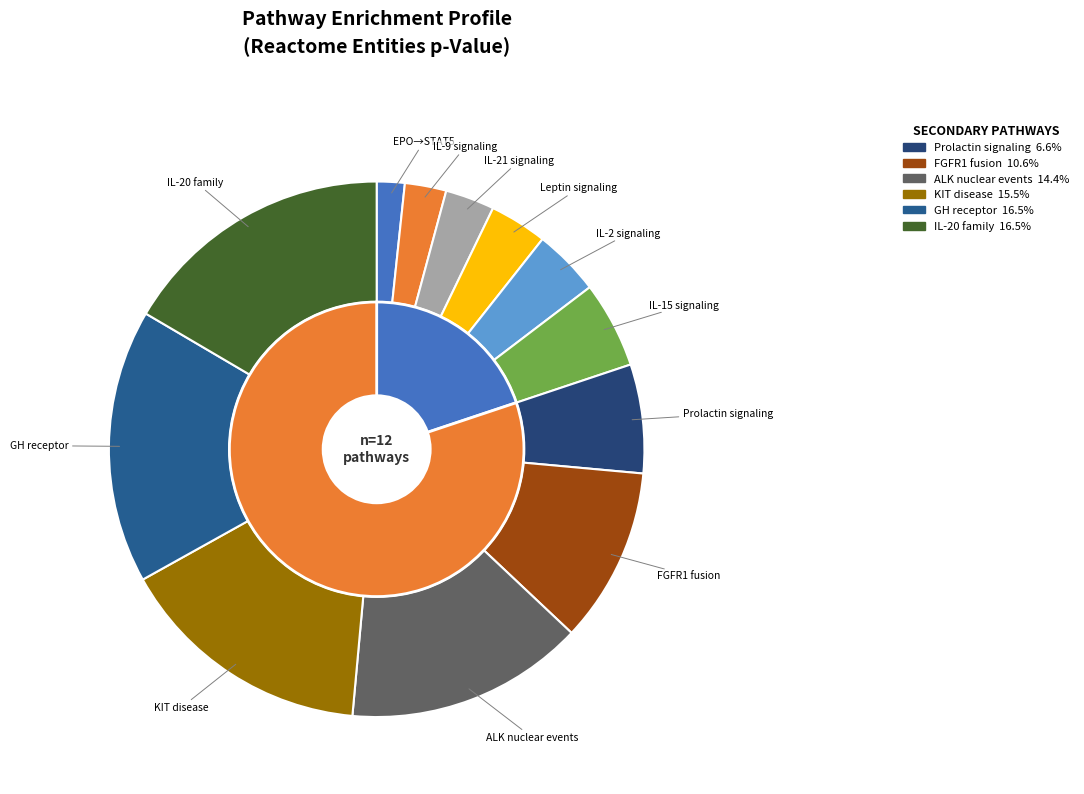

Which slice is the smallest?

Erythropoietin activates STAT5